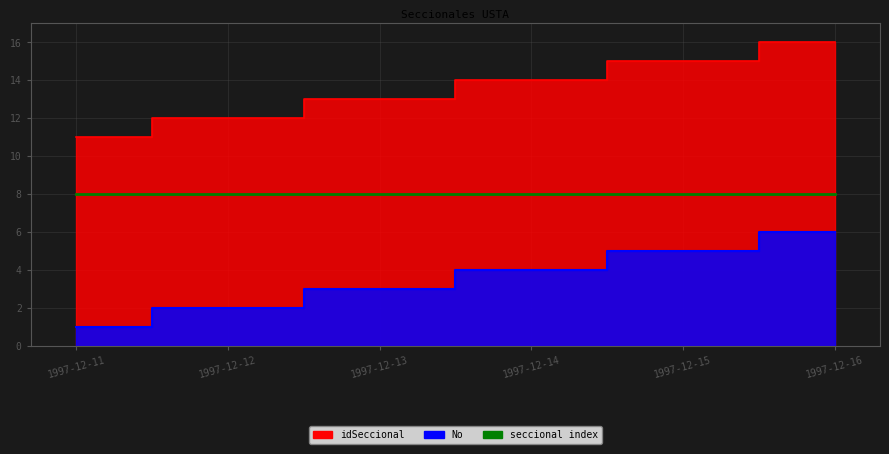

Read the No value at 1997-12-15.

5